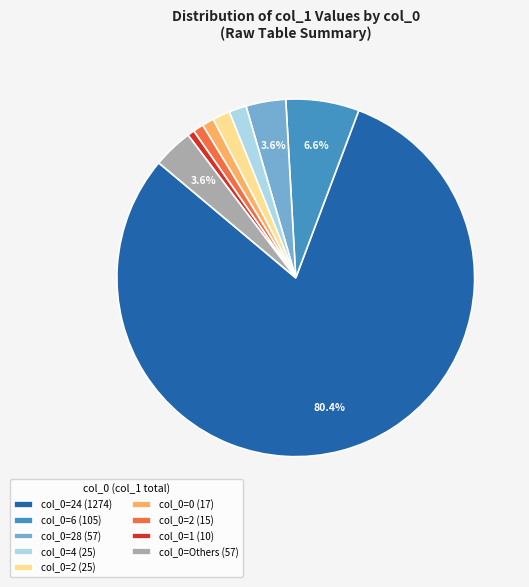

How many segments does this pie chart have?

9